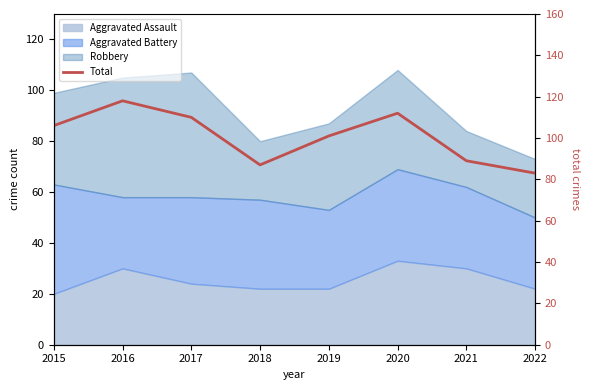

What is the minimum value shown in the chart?

83